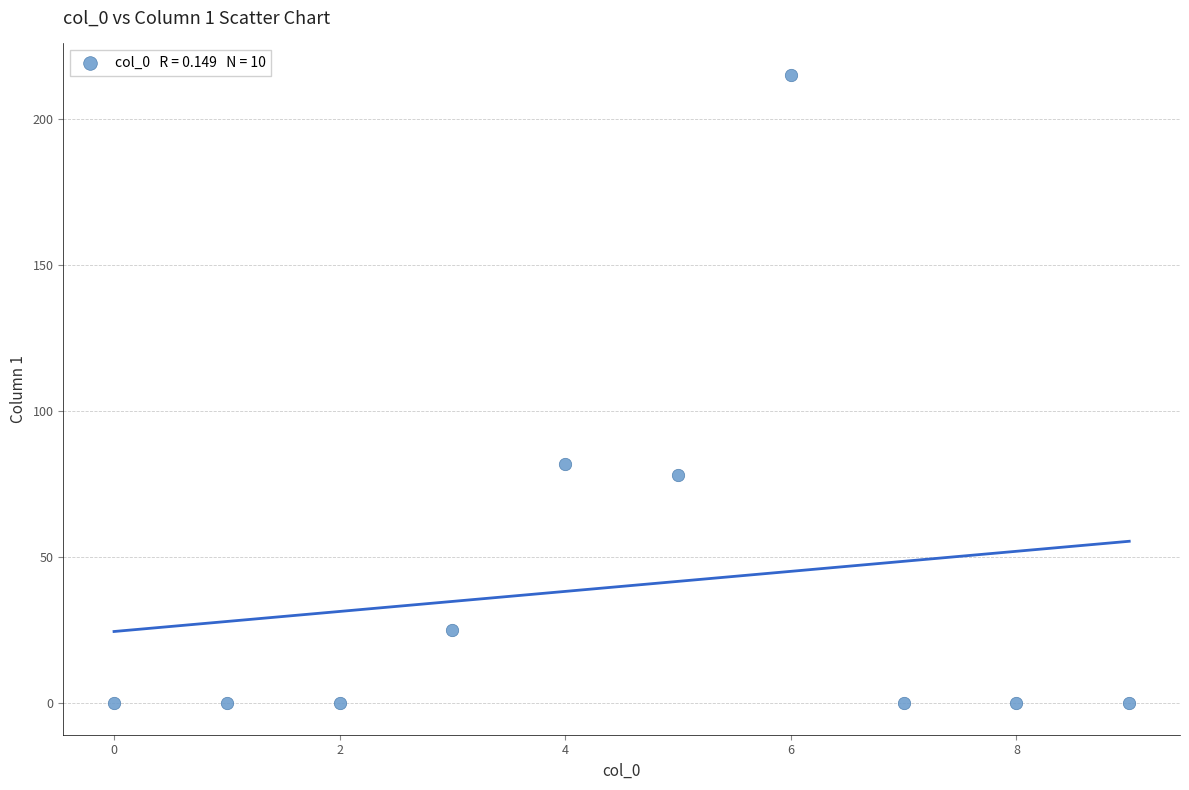

What Y value in the scatter plot is closest to 107?

82